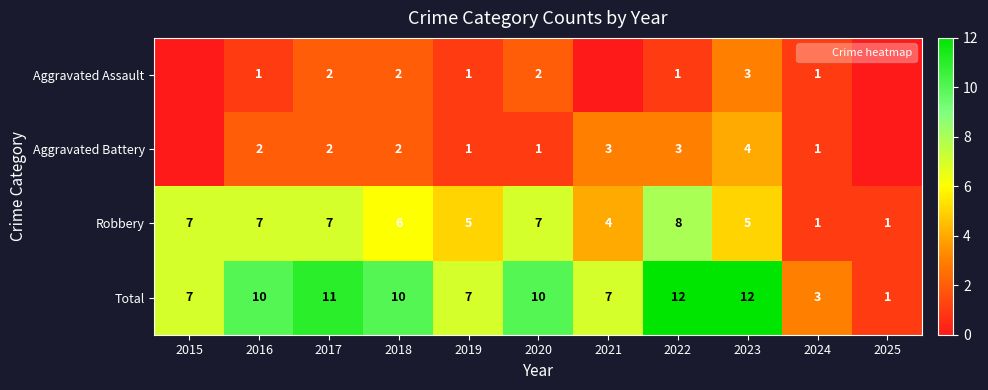

What is the spread (max minus min) of values at 2023?

9